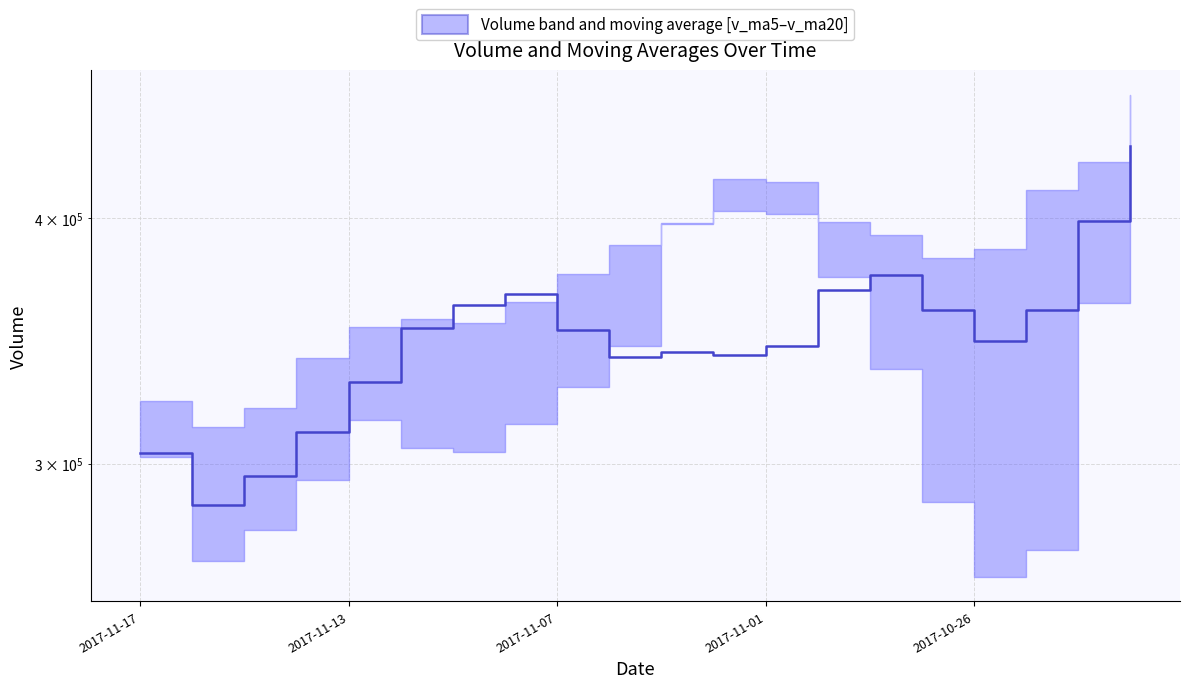

What is the ratio of the value at 5 to the value at 2017-11-13?

1.2